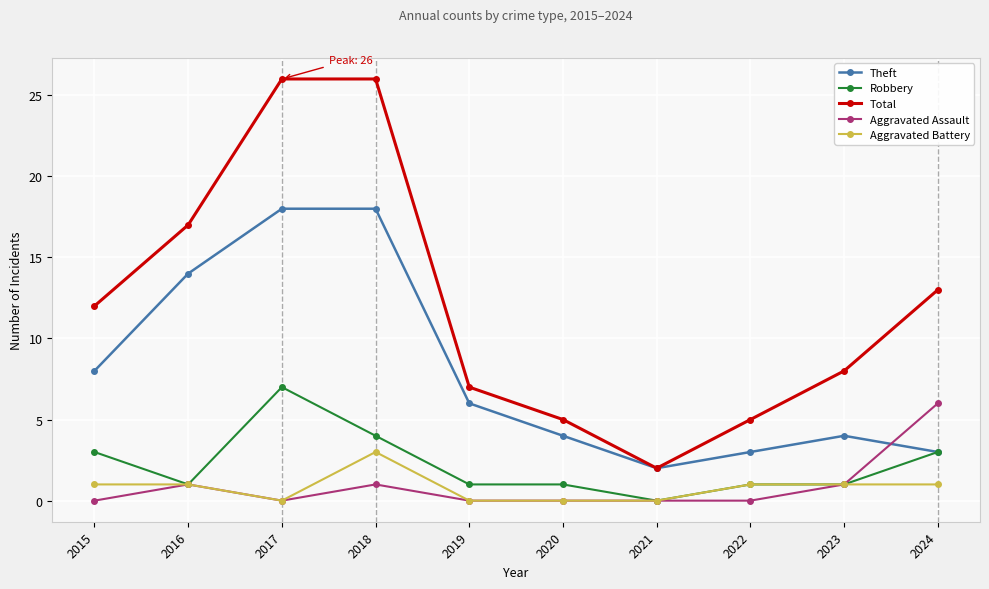

Reading left to right, transcribe all the data shown in this chart.

Theft: 8	14	18	18	6	4	2	3	4	3
Robbery: 3	1	7	4	1	1	0	1	1	3
Total: 12	17	26	26	7	5	2	5	8	13
Aggravated Assault: 0	1	0	1	0	0	0	0	1	6
Aggravated Battery: 1	1	0	3	0	0	0	1	1	1